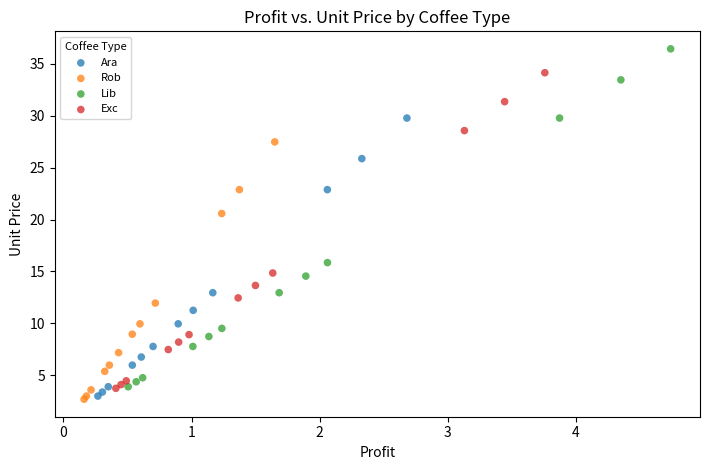

Which series reaches the maximum Y coordinate?

Lib